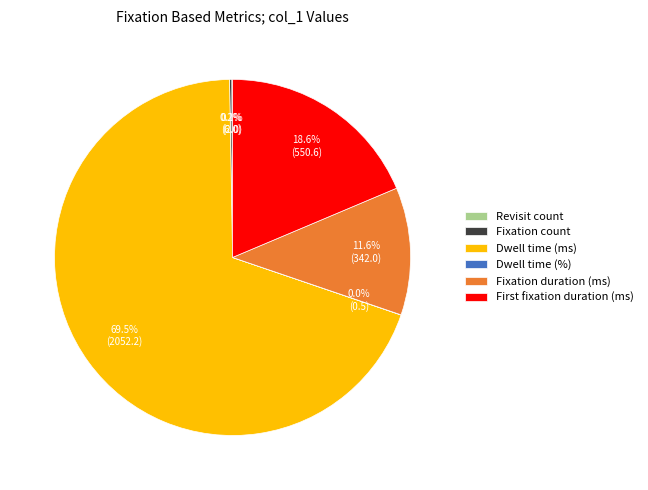

Which category has the biggest portion of the pie?

Dwell time (ms)